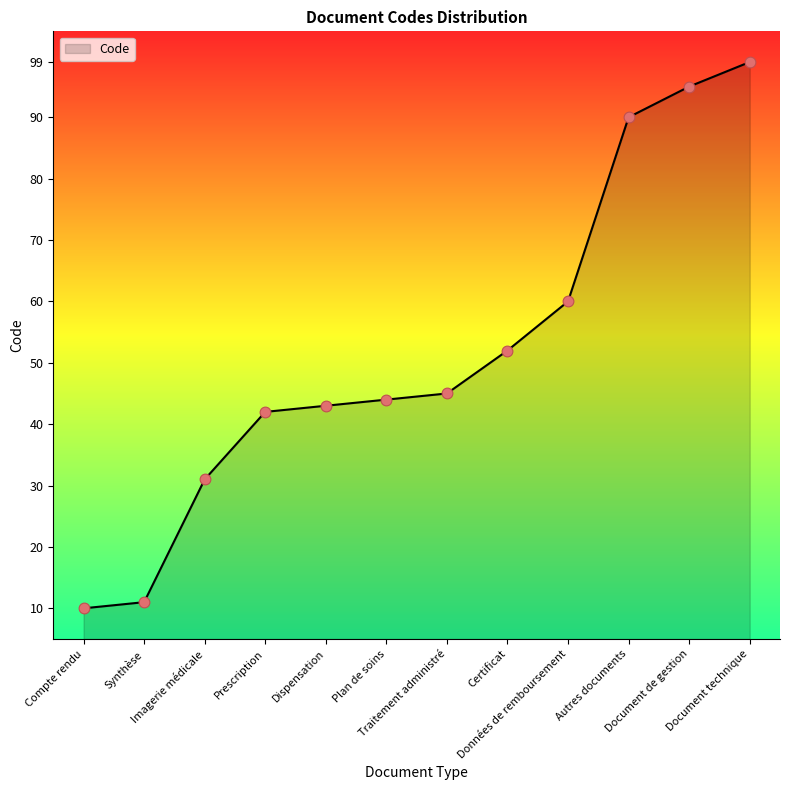

What is the ratio of the value at Document technique to the value at Imagerie médicale?

3.2